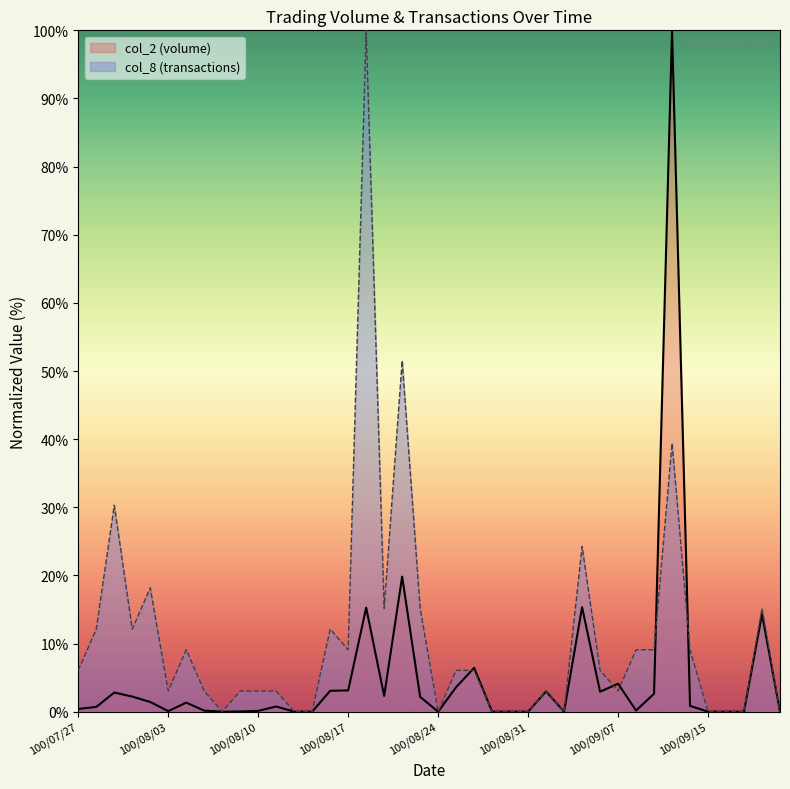

List the labels in order of col_8 value, largest first.

100/08/18, 100/08/22, 100/09/13, 100/07/29, 100/09/05, 100/08/02, 100/08/19, 100/08/23, 100/09/20, 100/07/28, 100/08/01, 100/08/16, 100/08/04, 100/08/17, 100/09/08, 100/09/09, 100/09/14, 100/07/27, 100/08/25, 100/08/26, 100/09/06, 100/08/03, 100/08/05, 100/08/09, 100/08/10, 100/08/11, 100/09/01, 100/09/07, 100/08/08, 100/08/12, 100/08/15, 100/08/24, 100/08/29, 100/08/30, 100/08/31, 100/09/02, 100/09/15, 100/09/16, 100/09/19, 100/09/21